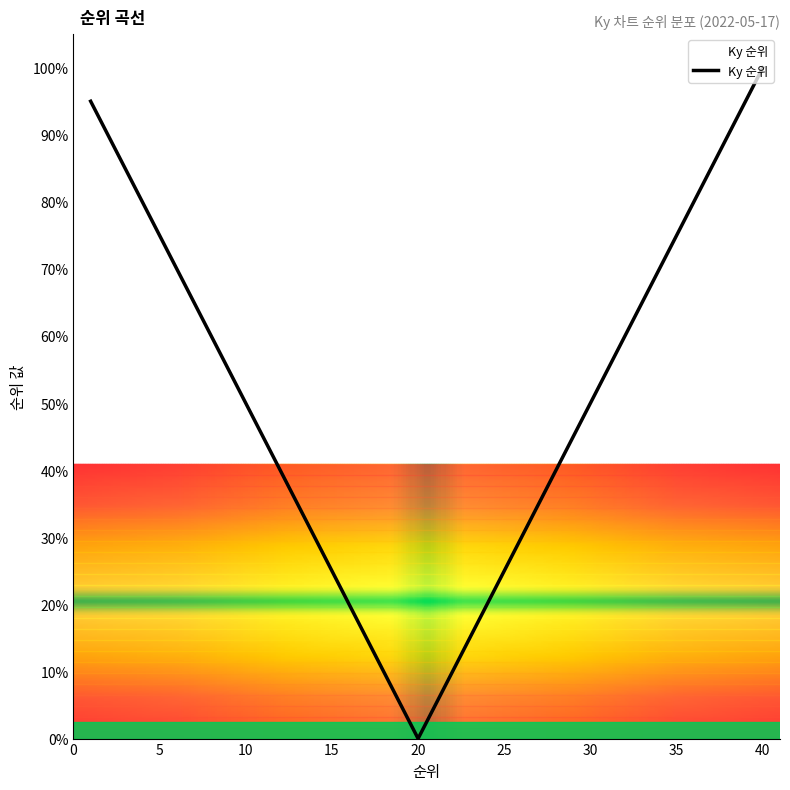

How many values are above zero?

39